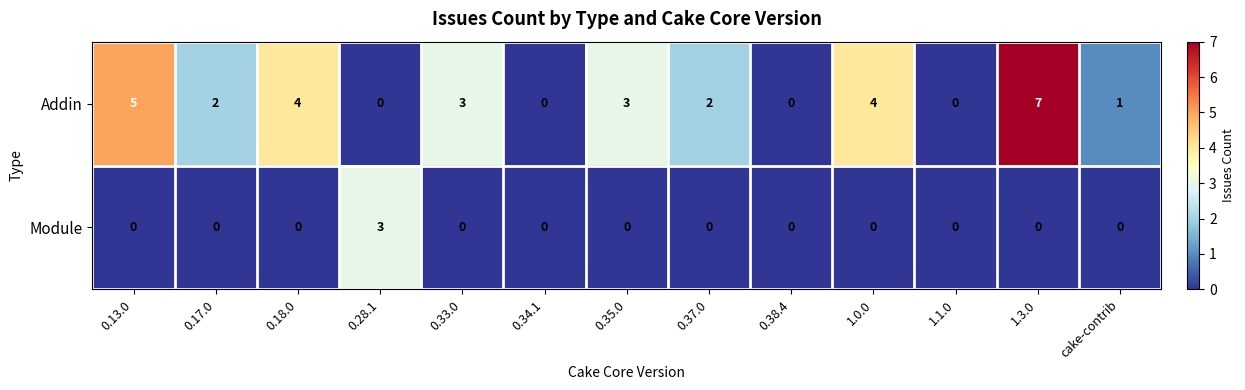

Reading left to right, list all the values displayed in this chart.

Addin: 5	2	4	0	3	0	3	2	0	4	0	7	1
Module: 0	0	0	3	0	0	0	0	0	0	0	0	0